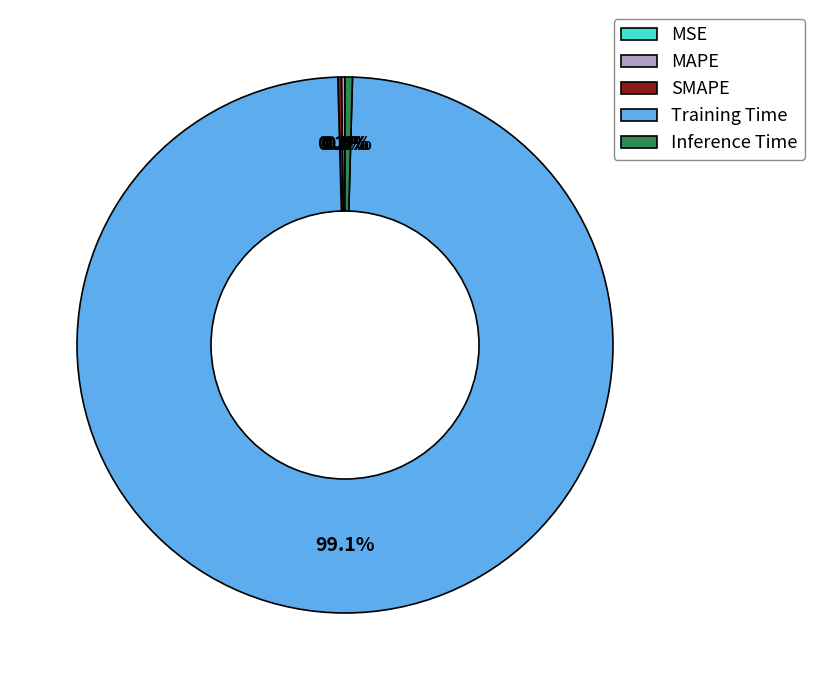

Which slice is the largest?

Training Time